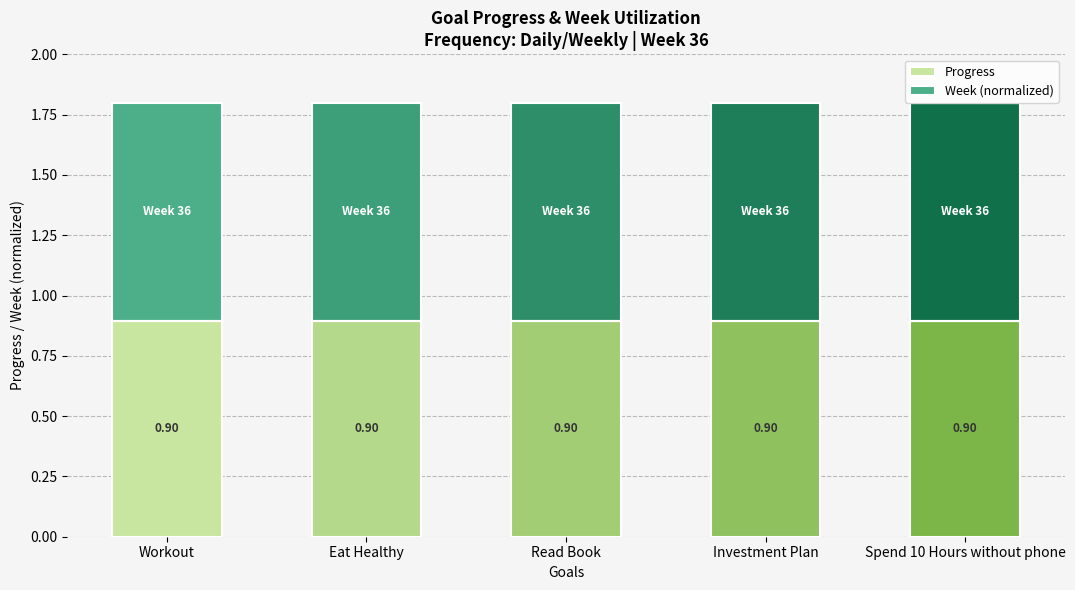

Where is Progress nearest to the value 0?

Workout